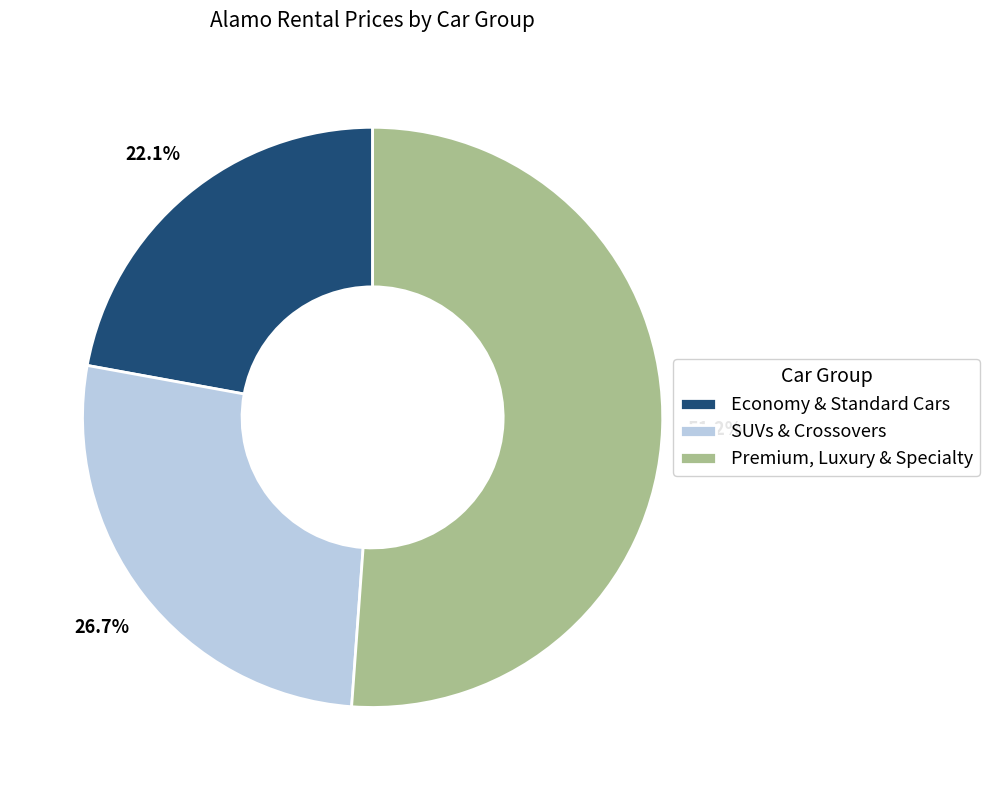

Rank the categories by value from highest to lowest.

Premium, Luxury & Specialty, SUVs & Crossovers, Economy & Standard Cars